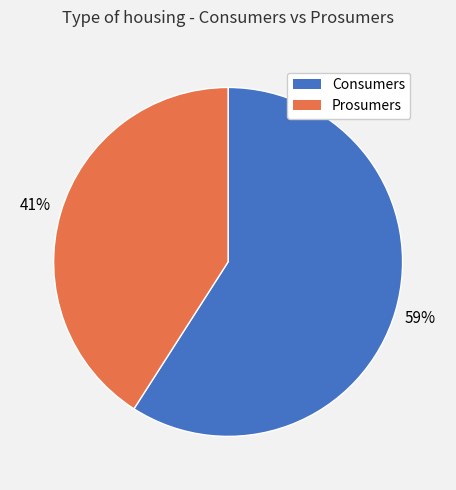

What percentage is the Prosumers slice, to the nearest percent?

41%